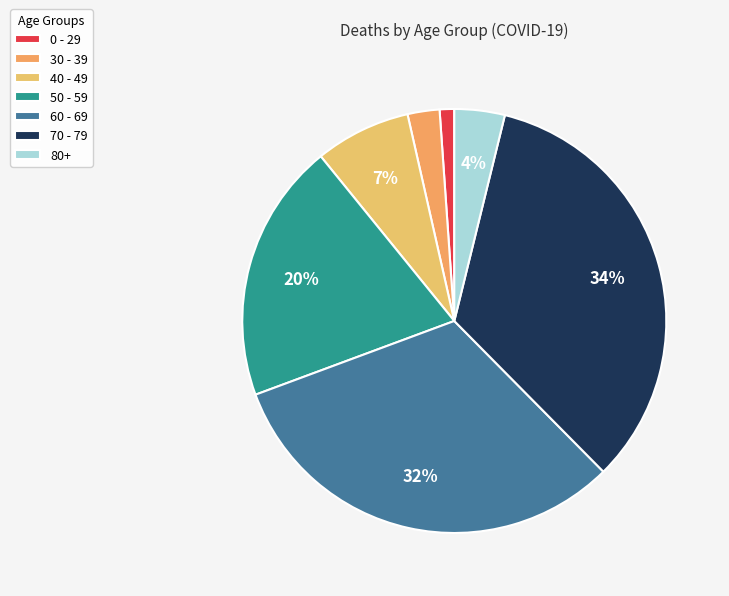

Is there any slice that represents more than half of the pie?

No